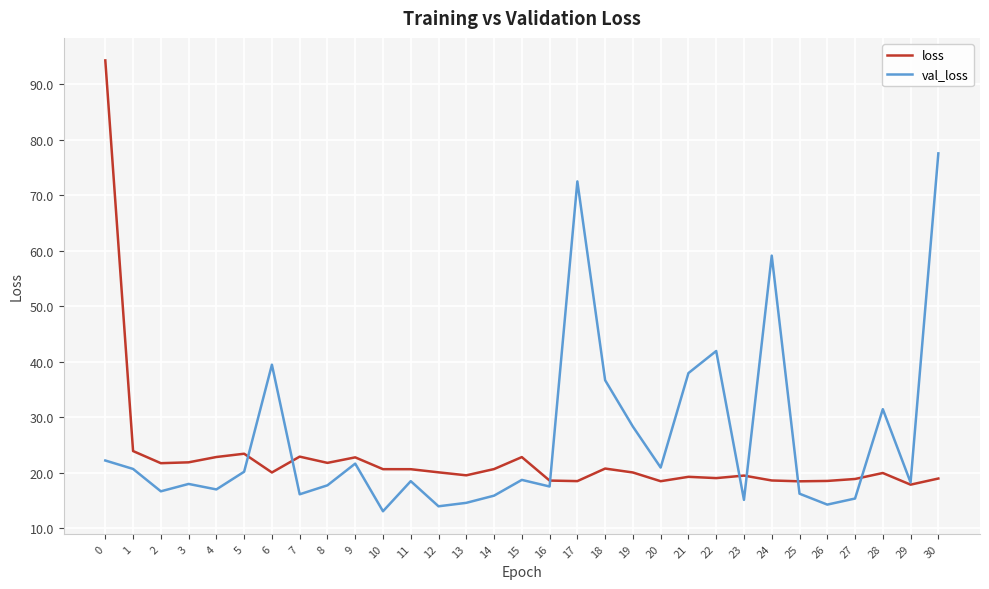

What is the greatest value displayed?

94.3